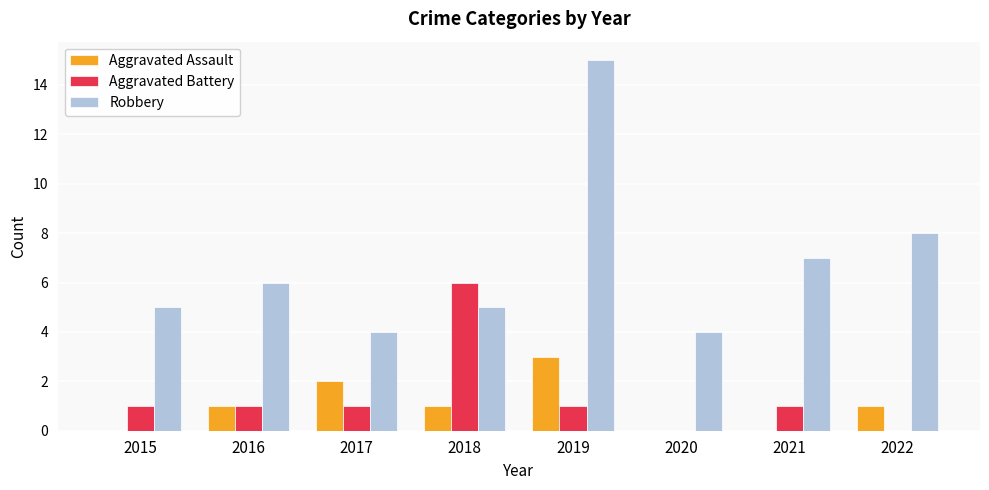

Read the Aggravated Battery value at 2018.

6